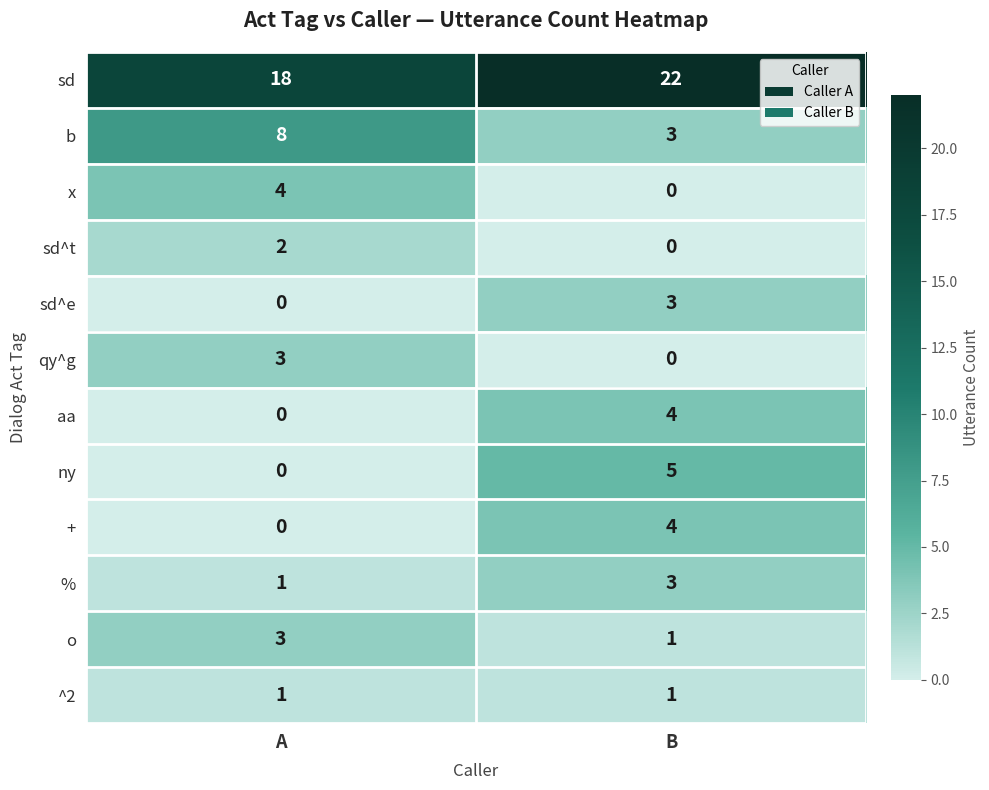

What is the sum of all sd^e values?

3